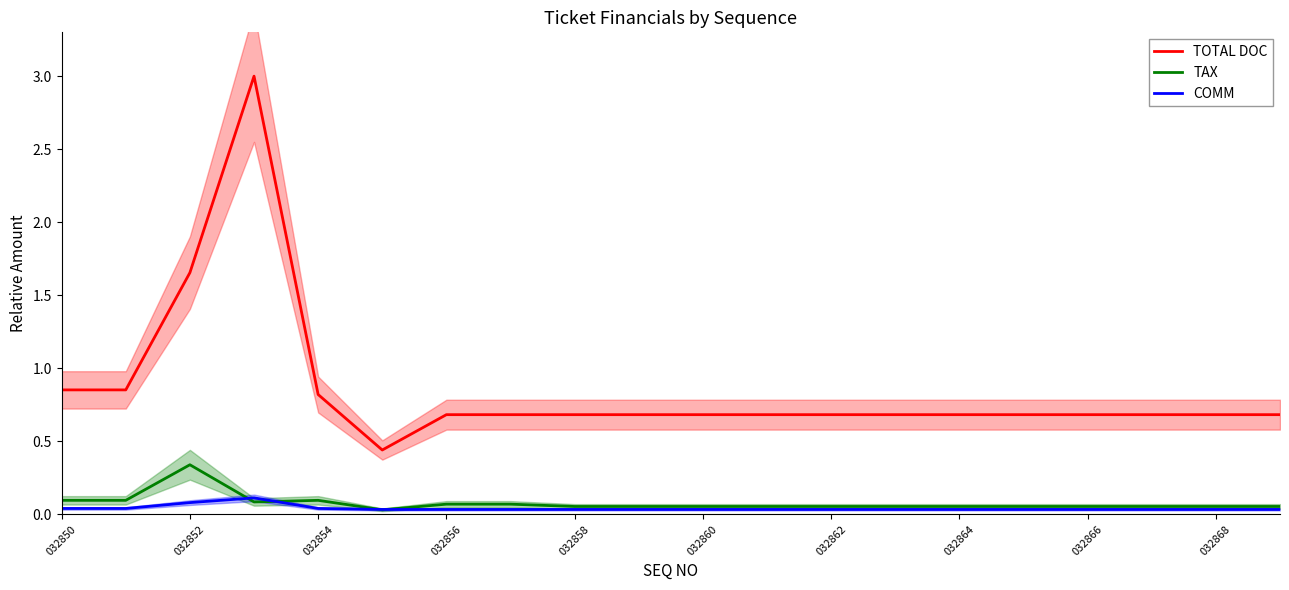

What are all the series names shown in the legend?

TOTAL DOC, TAX, COMM